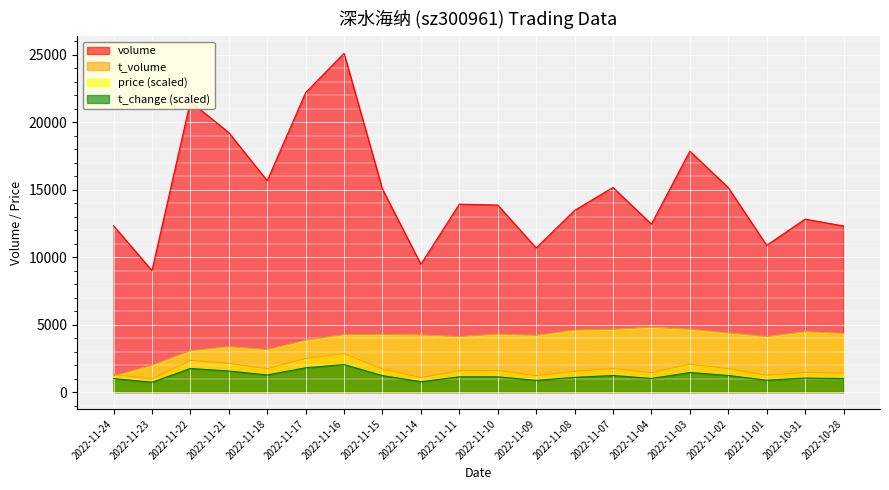

At which label does t_change reach its minimum?

2022-11-23